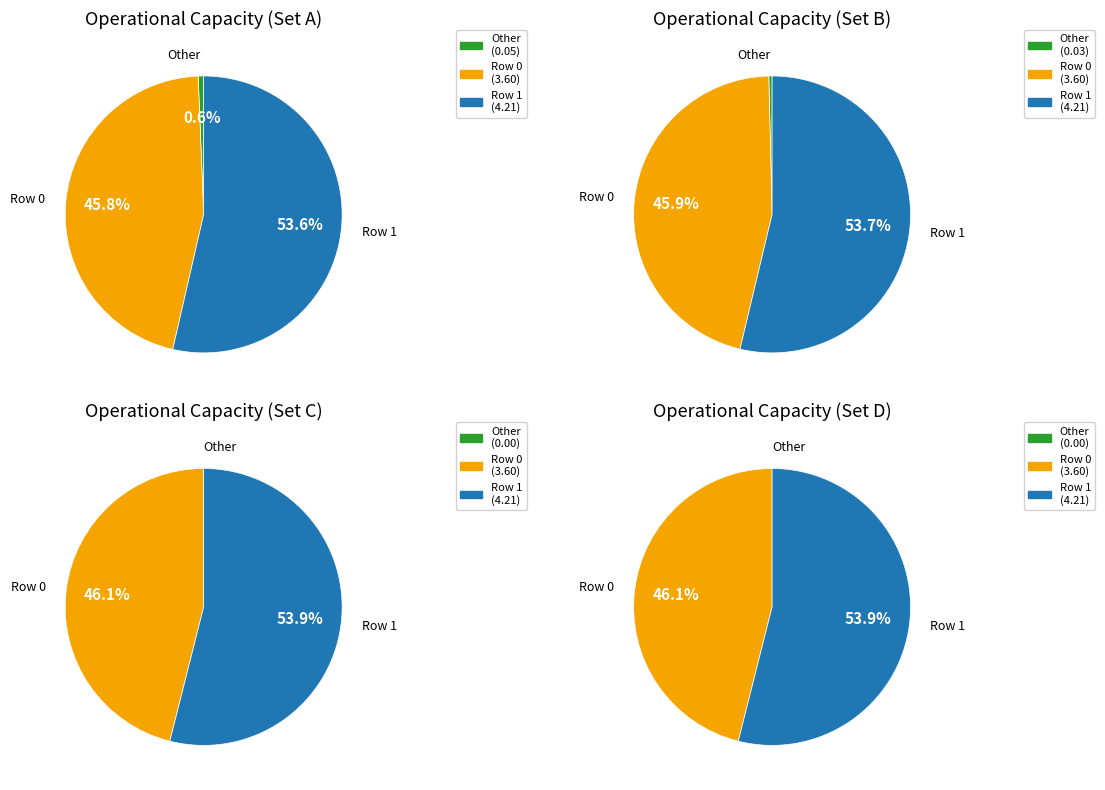

Does 1 account for over 50% of the chart?

Yes